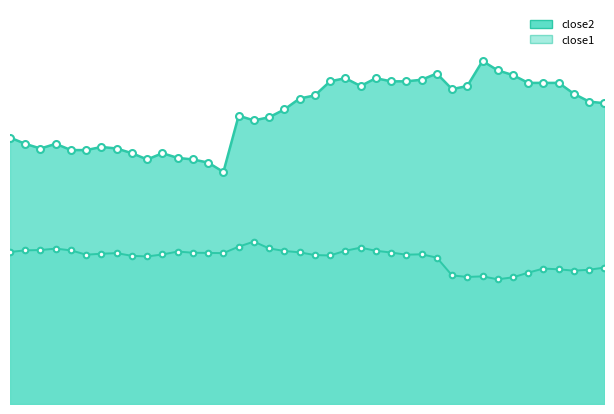

Where is the first local minimum for close1?

5